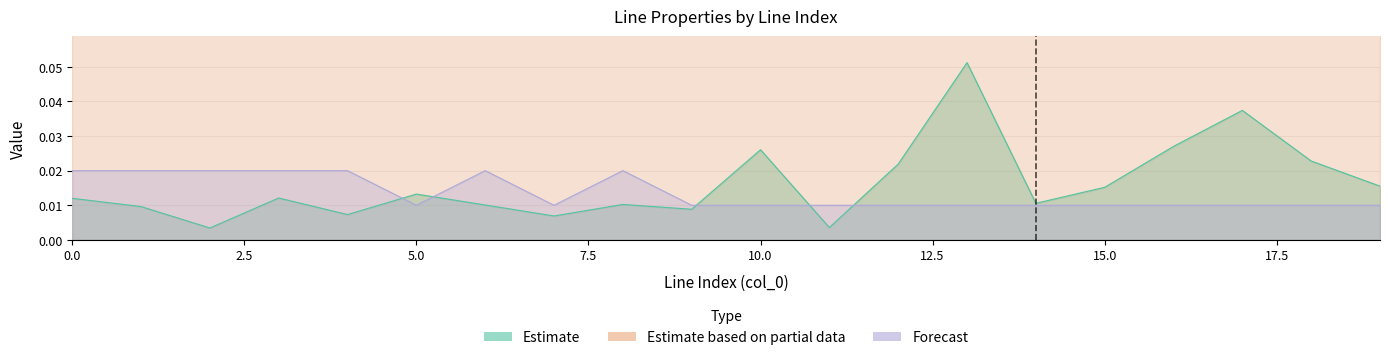

Where is the first local minimum for parallel?

5